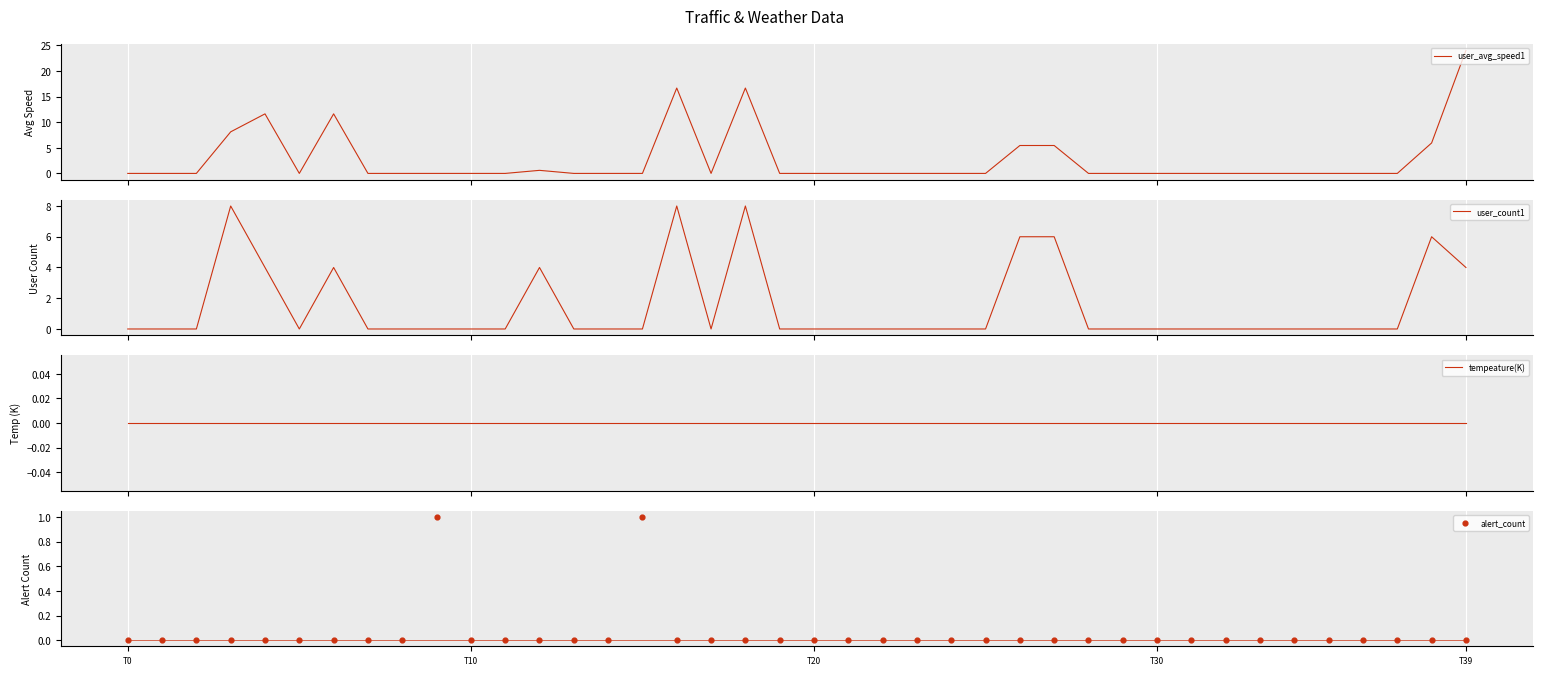

What is the total value across all series at 26?

11.4